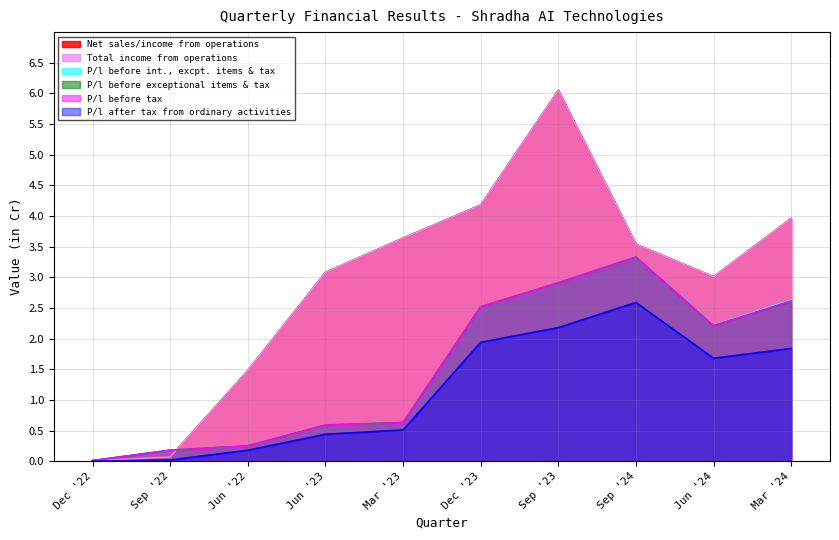

Reading left to right, what are all the values shown in this chart?

Net sales/income from operations: Dec '22=0.0	Sep '22=0.1	Jun '22=1.5	Jun '23=3.1	Mar '23=3.6	Dec '23=4.2	Sep '23=6.0	Sep '24=3.5	Jun '24=3.0	Mar '24=4.0
Total income from operations: Dec '22=0.0	Sep '22=0.1	Jun '22=1.5	Jun '23=3.1	Mar '23=3.6	Dec '23=4.2	Sep '23=6.0	Sep '24=3.5	Jun '24=3.0	Mar '24=4.0
P/l before int., excpt. items & tax: Dec '22=0.0	Sep '22=0.2	Jun '22=0.2	Jun '23=0.6	Mar '23=0.6	Dec '23=2.5	Sep '23=2.9	Sep '24=3.3	Jun '24=2.2	Mar '24=2.6
P/l before exceptional items & tax: Dec '22=0.0	Sep '22=0.2	Jun '22=0.2	Jun '23=0.6	Mar '23=0.6	Dec '23=2.5	Sep '23=2.9	Sep '24=3.3	Jun '24=2.2	Mar '24=2.6
P/l before tax: Dec '22=0.0	Sep '22=0.2	Jun '22=0.2	Jun '23=0.6	Mar '23=0.6	Dec '23=2.5	Sep '23=2.9	Sep '24=3.3	Jun '24=2.2	Mar '24=2.6
P/l after tax from ordinary activities: Dec '22=0.0	Sep '22=0.0	Jun '22=0.2	Jun '23=0.4	Mar '23=0.5	Dec '23=1.9	Sep '23=2.2	Sep '24=2.6	Jun '24=1.7	Mar '24=1.8